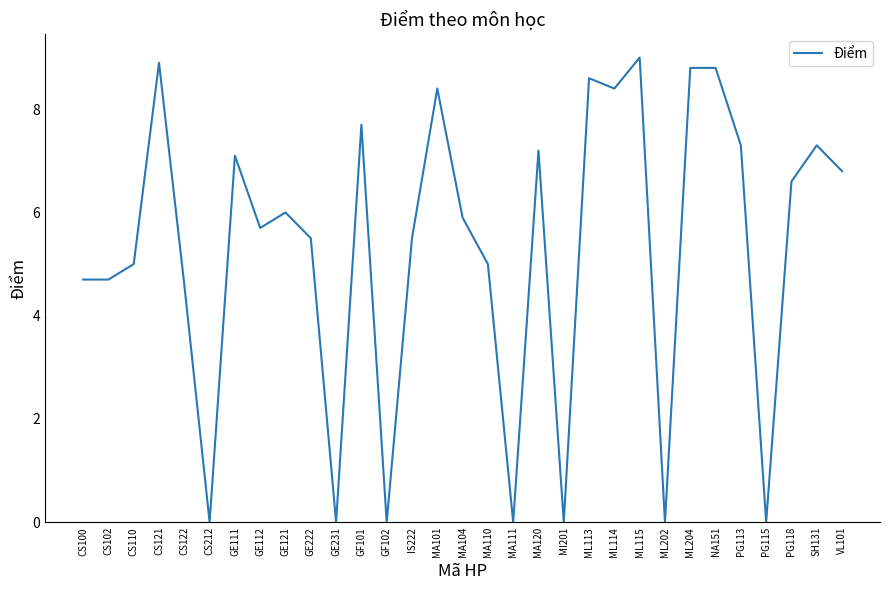

Which category has the highest value across all series?

ML115